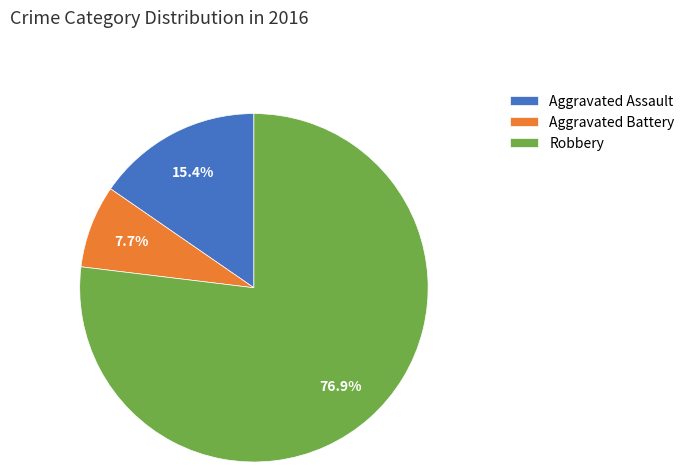

To the nearest percent, what percentage of the pie is Robbery?

77%